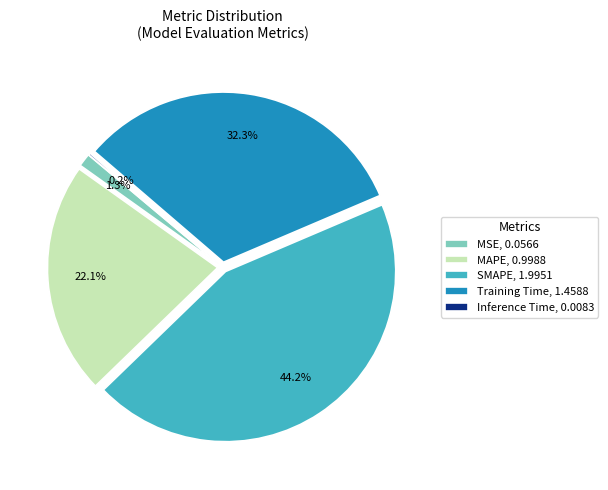

Combined, do SMAPE, 1.9951 and Training Time, 1.4588 account for over 50%?

Yes